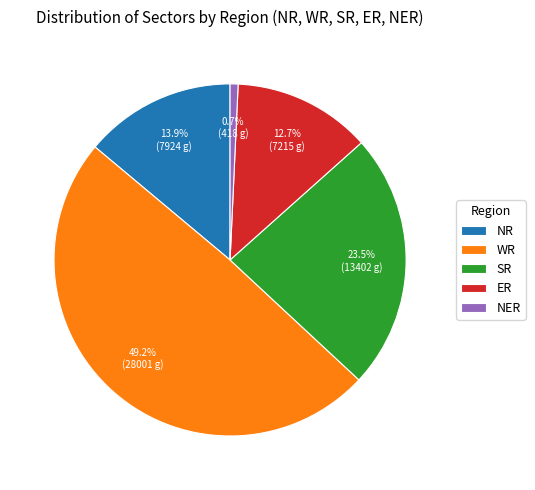

How much of the chart is everything except NER?

99.3%